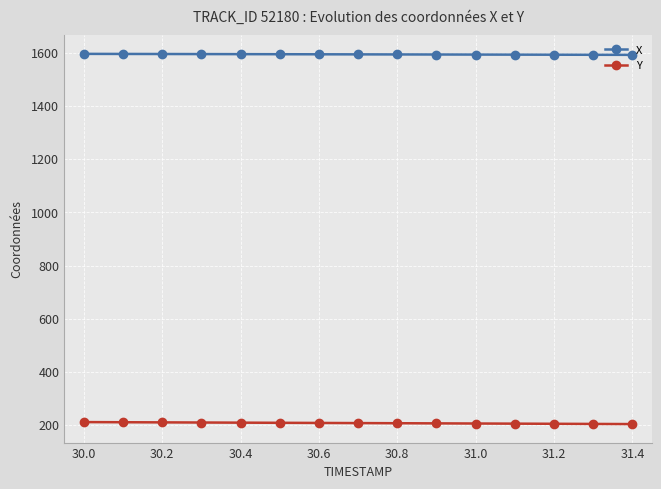

What is the highest value of the X series?

1595.7